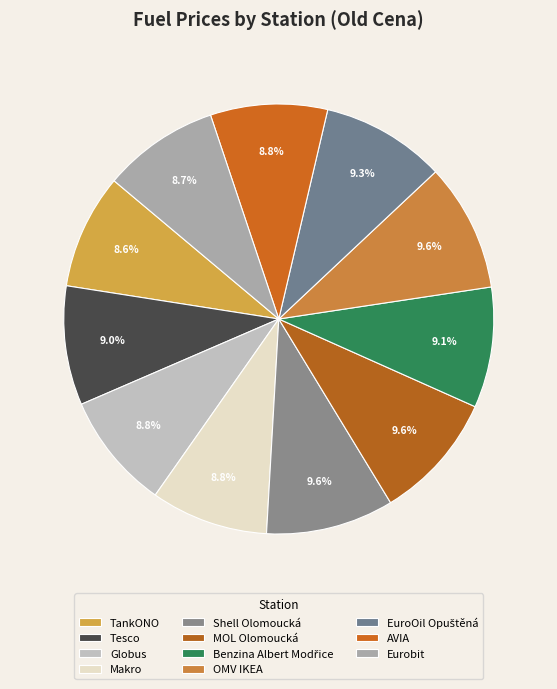

Rank the categories by value from lowest to highest.

TankONO, Eurobit, Globus, AVIA, Makro, Tesco, Benzina Albert Modřice, EuroOil Opuštěná, Shell Olomoucká, MOL Olomoucká, OMV IKEA